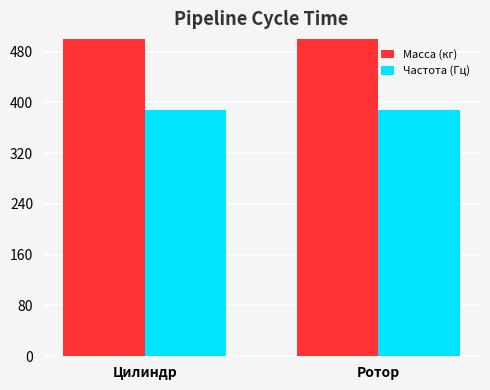

Rank the series by their maximum value, from highest to lowest.

Масса (кг), Частота (Гц)